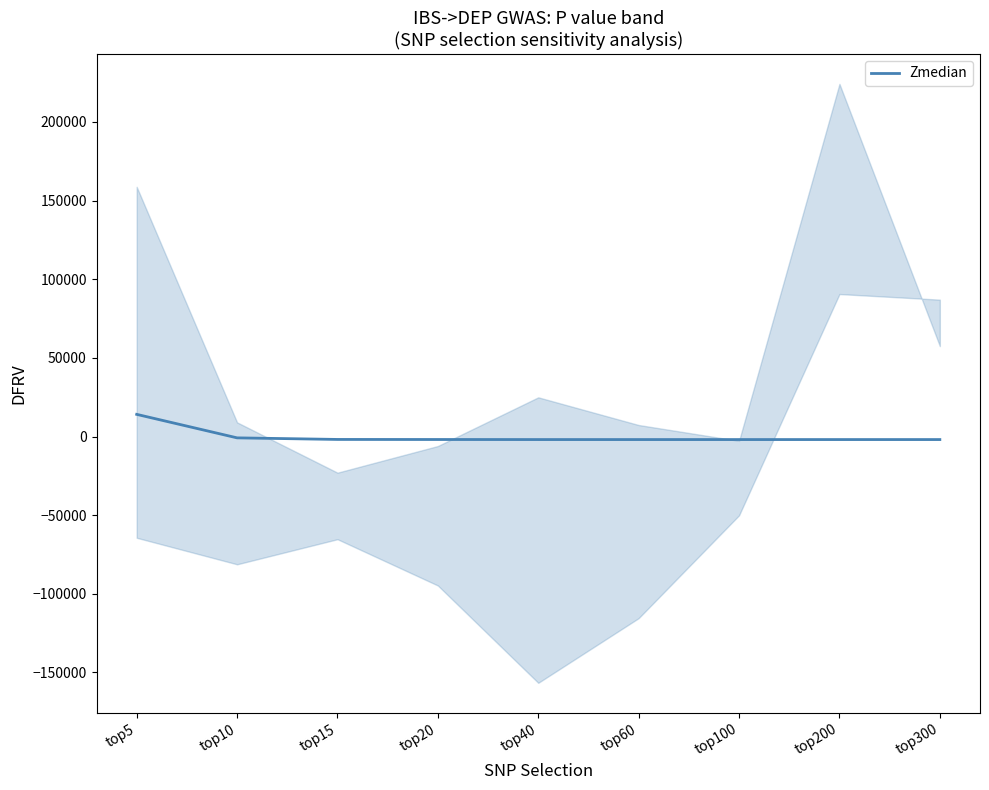

Rank the categories by value from highest to lowest.

top5, top10, top15, top20, top40, top60, top100, top200, top300